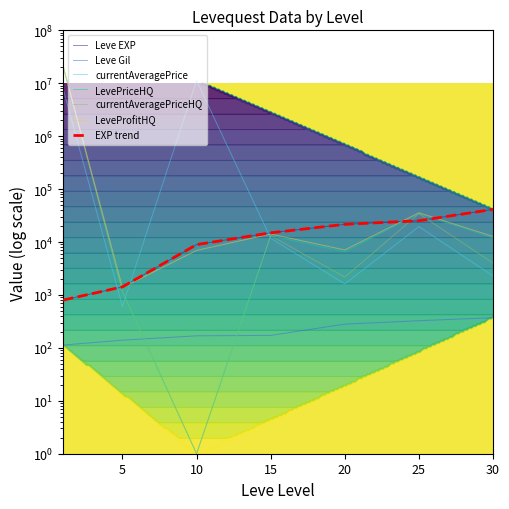

What is the sum of the Leve Gil values at 15 and 30?

544.0